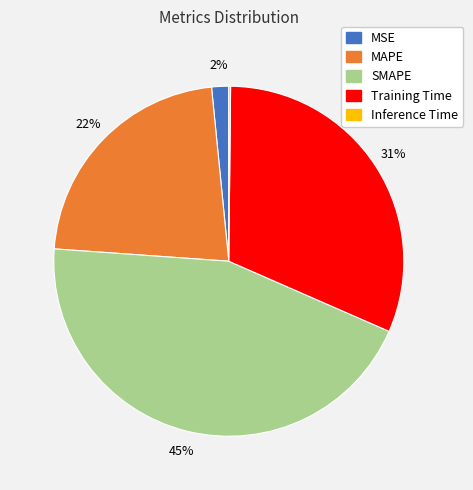

To the nearest percent, what is the combined percentage of MAPE and MSE?

24%